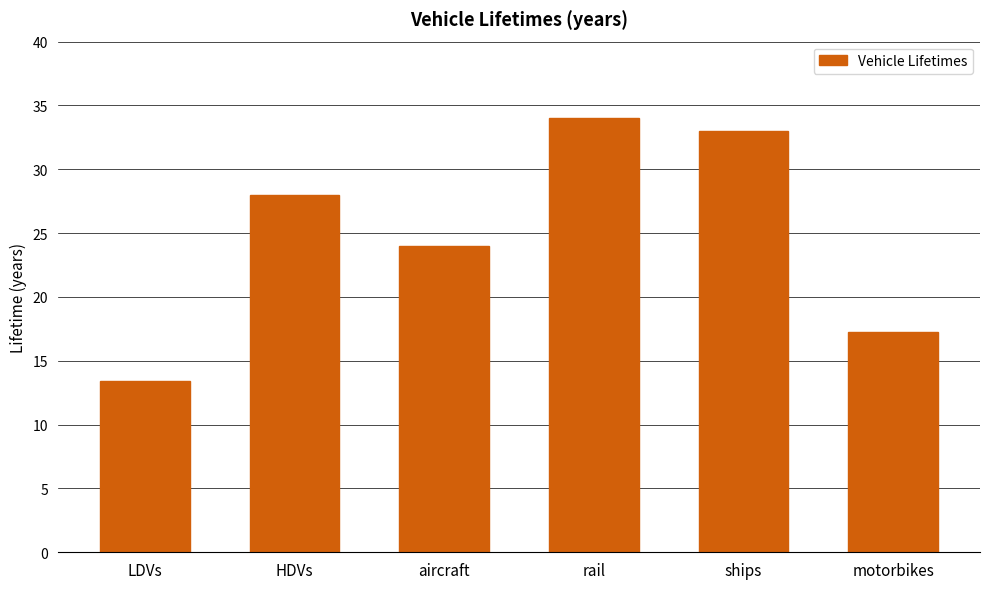

What is the difference between the maximum and second lowest values?

16.8